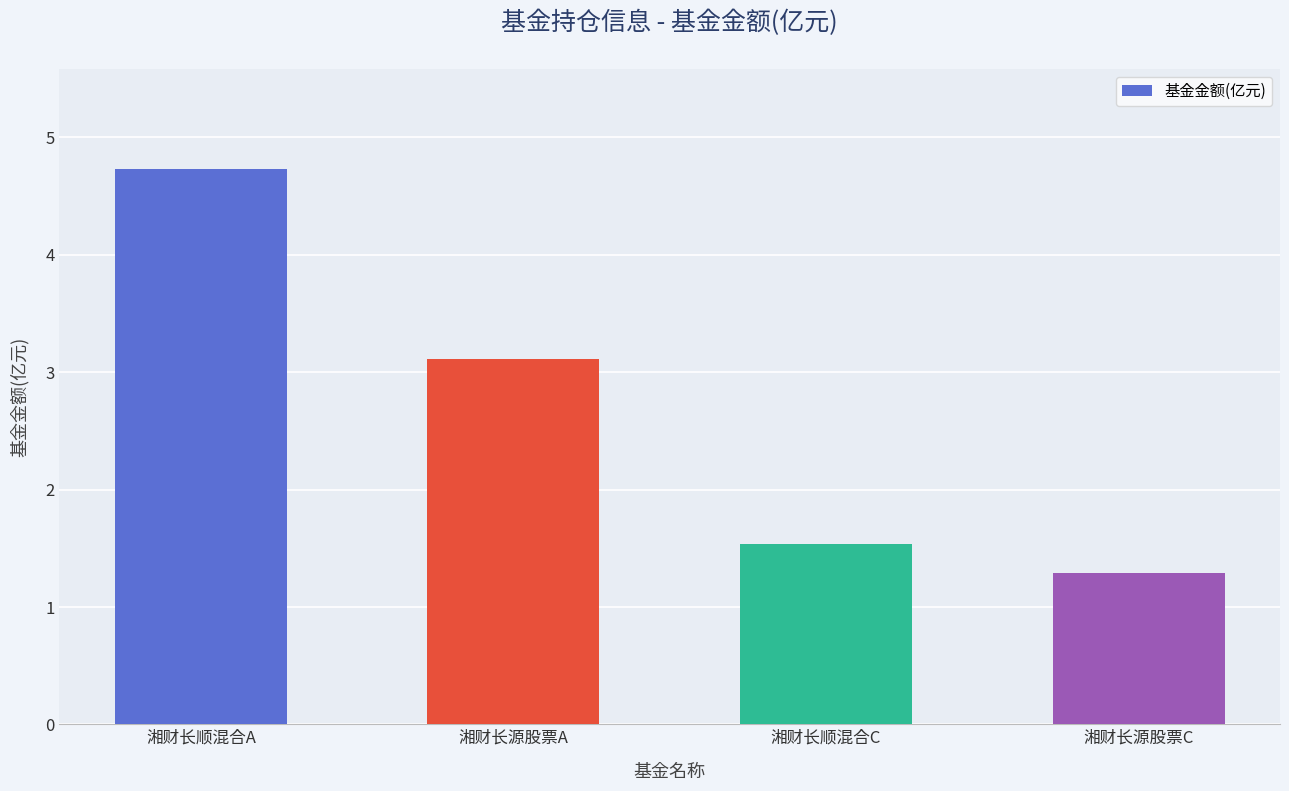

At which label is the value closest to 3?

湘财长源股票A